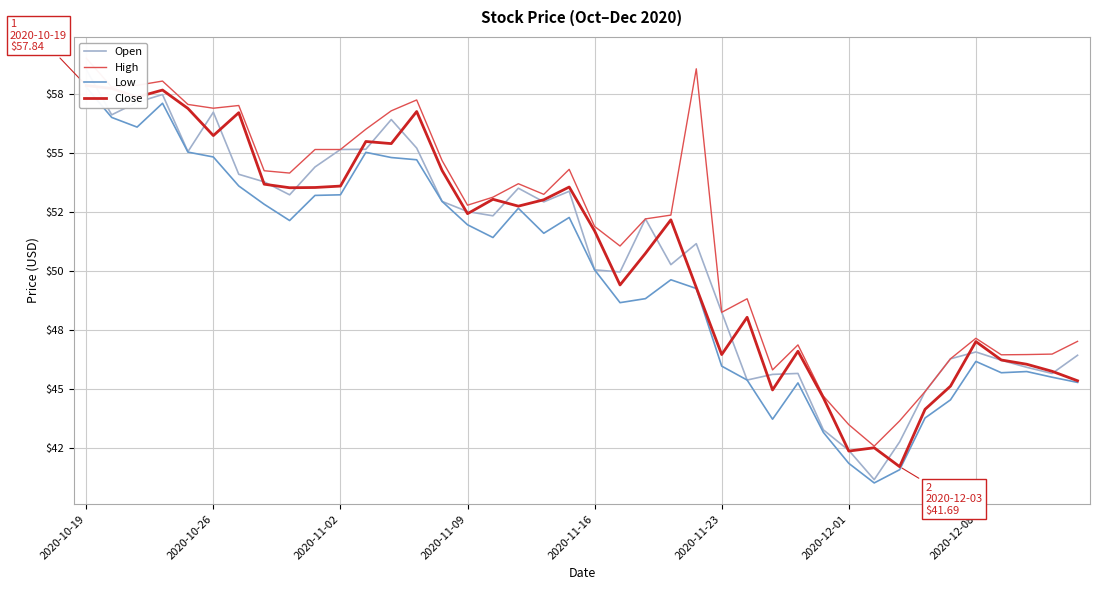

What is the sum of all Close values?

2030.5